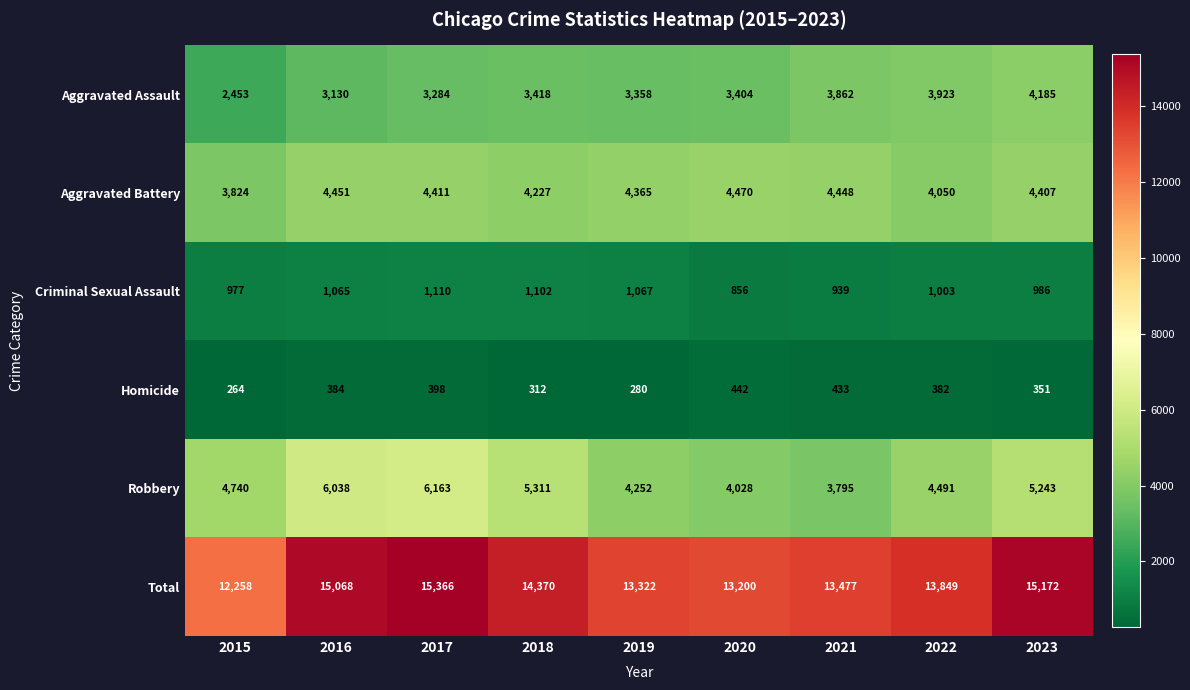

True or false: Homicide has a value of 398 at 2017.

True